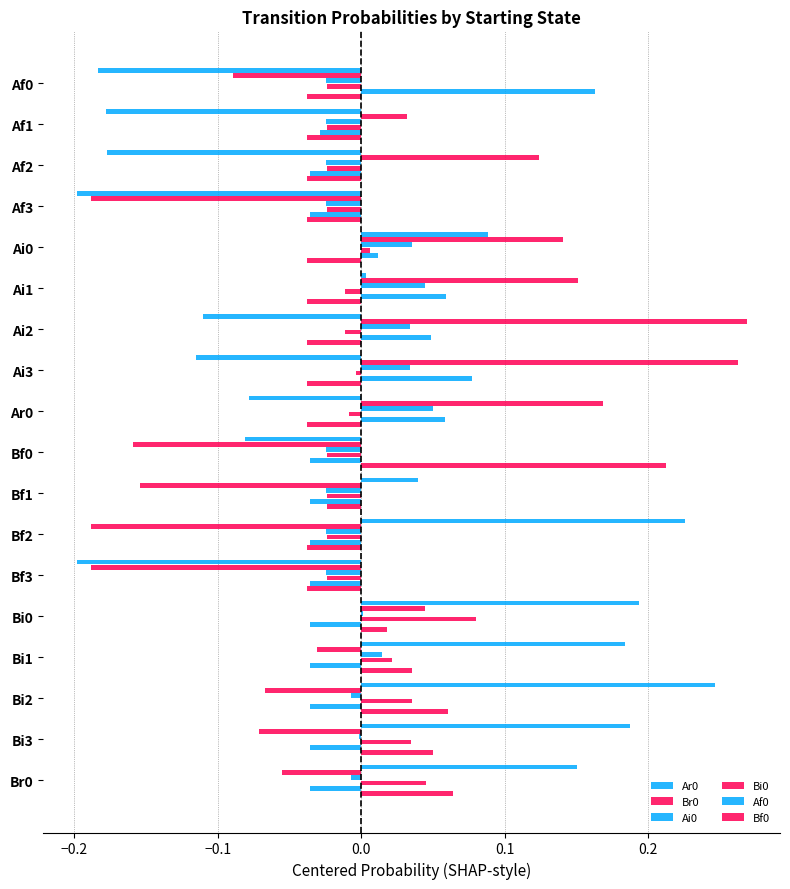

Count the number of categories in the chart.

18